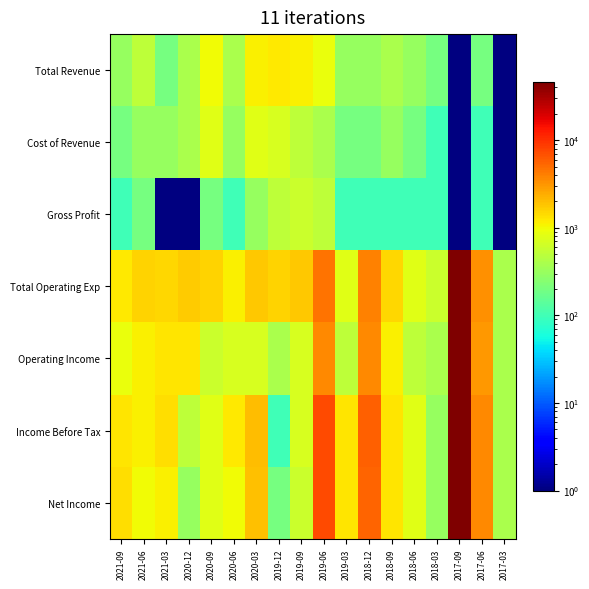

At which category is the sum across all series the highest?

2017-09